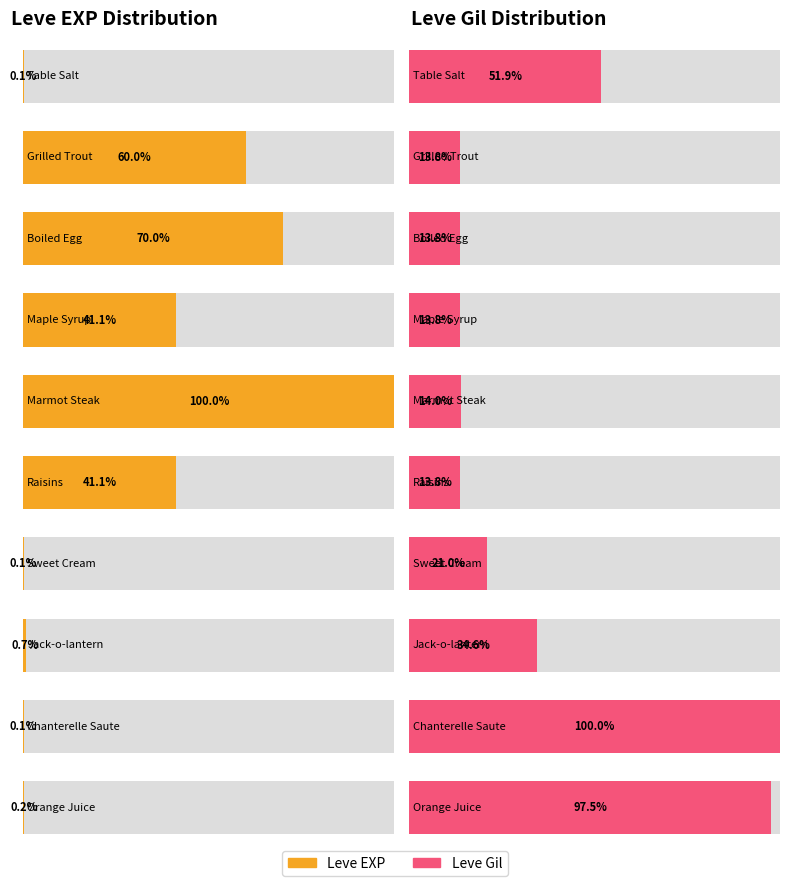

At Maple Syrup, list the series in order from largest to smallest.

Leve EXP, Leve Gil